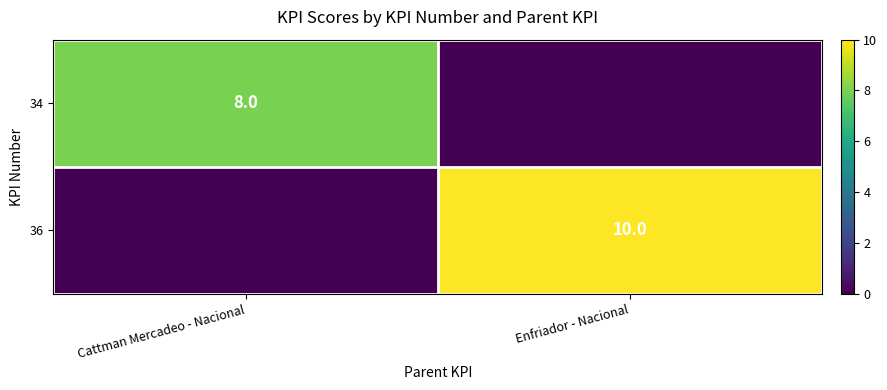

What is the average value of the 34 series?

4